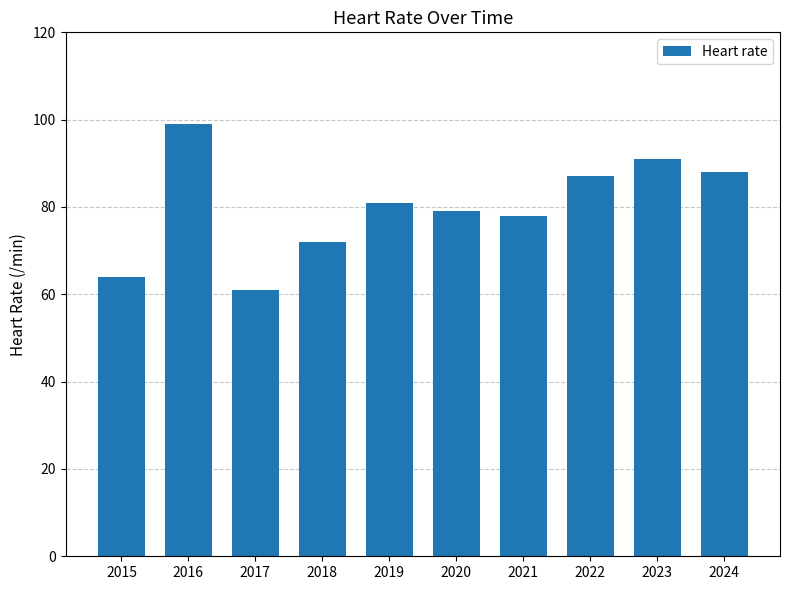

Is it true that the value at 2017 is 61?

True